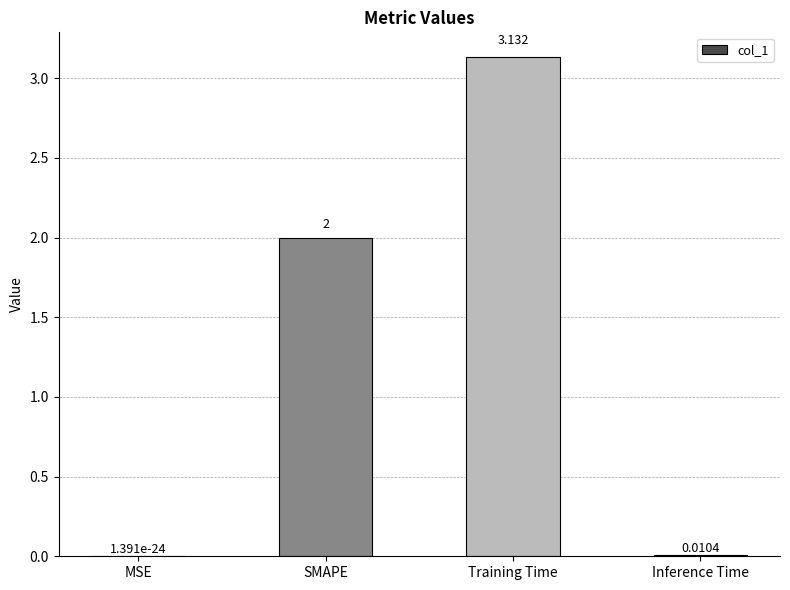

The value at SMAPE is 0.5. True or false?

False